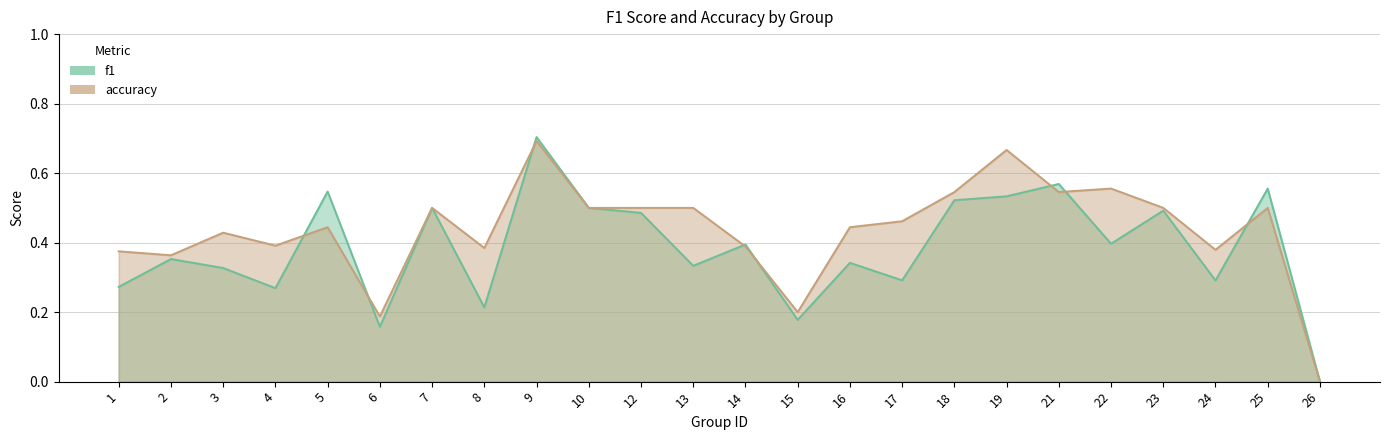

What is the total value across all series at 22?

1.0